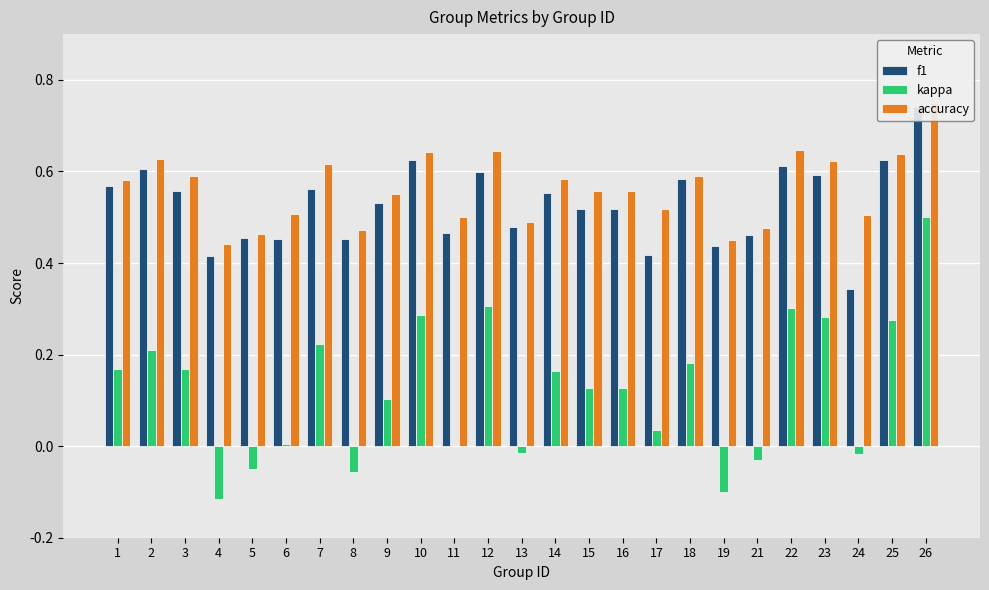

What is the smallest value displayed?

-0.1